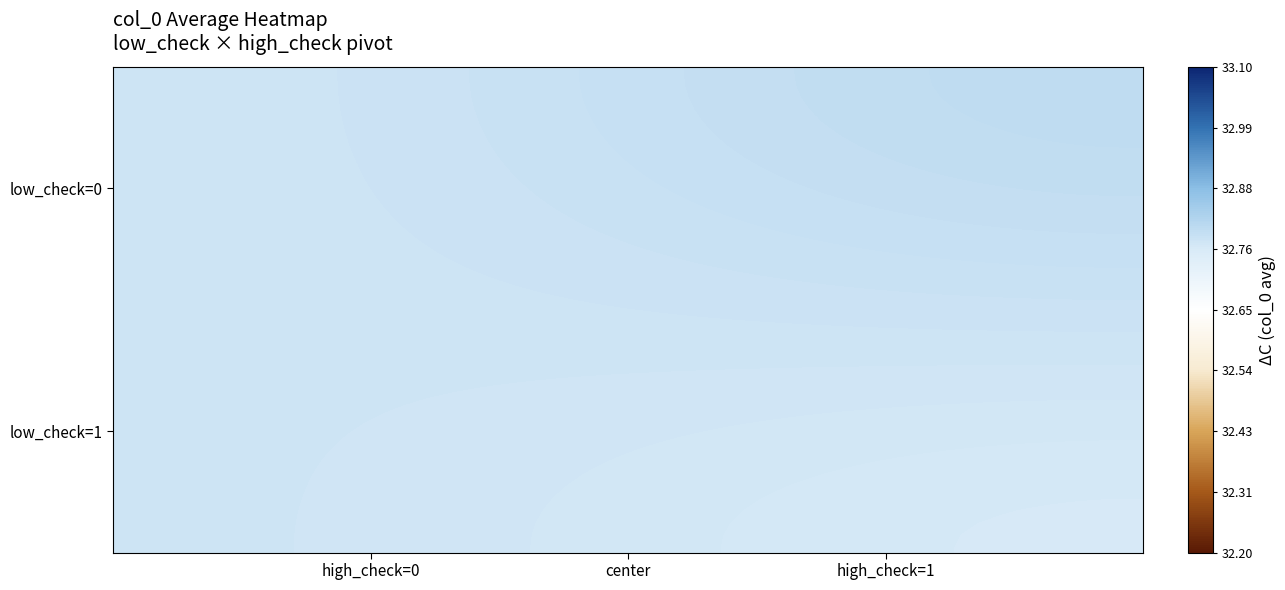

What is the smallest value displayed?

32.8